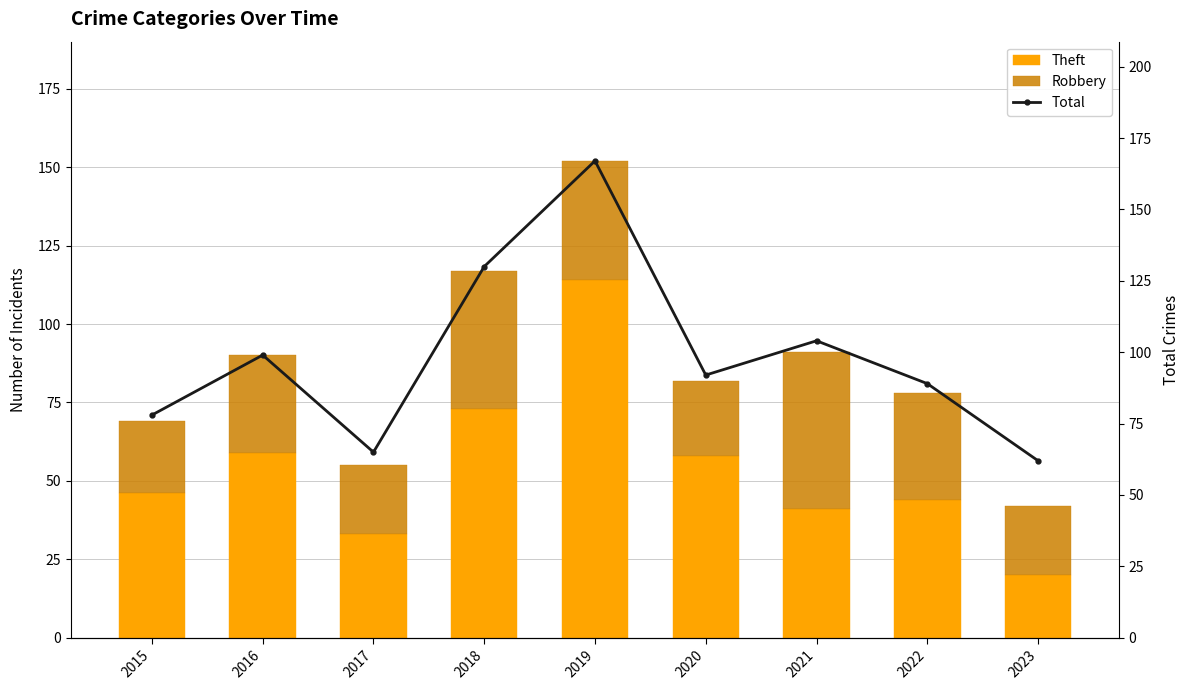

At how many categories does at least one series exceed 113?

2